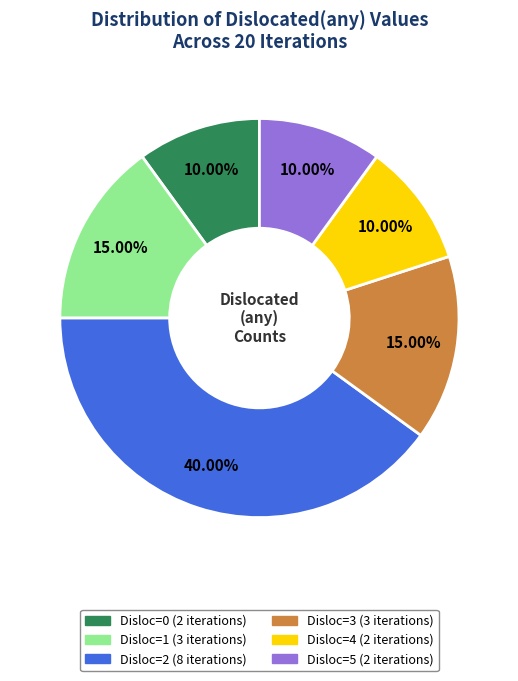

How many segments does this pie chart have?

6